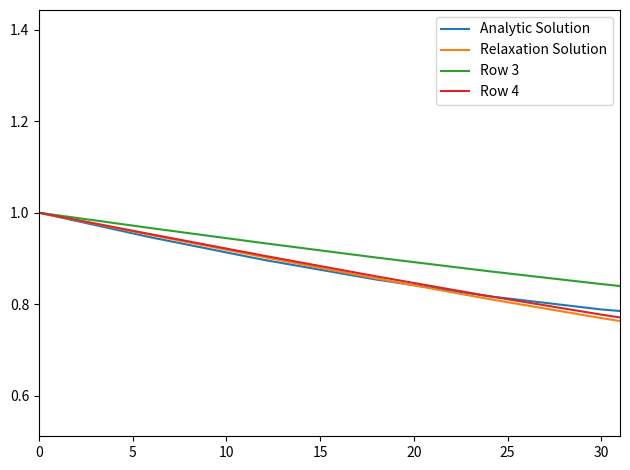

Which series has the largest total across all categories?

Analytic Solution